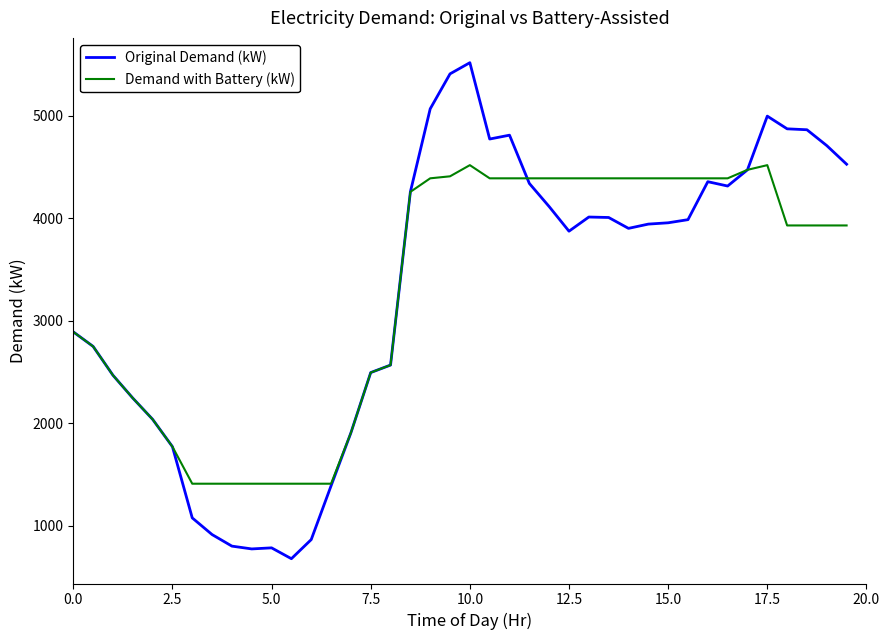

Which series has the largest range (max minus min)?

Original Demand (kW)